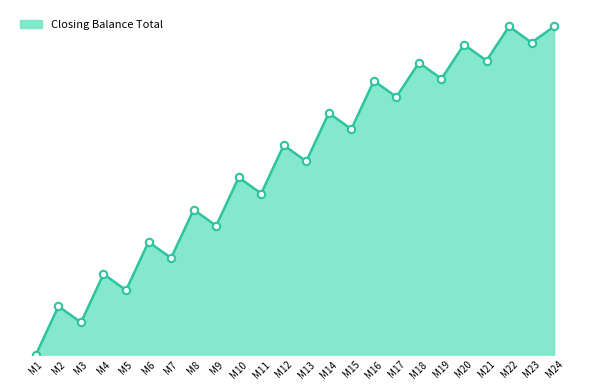

Approximately how many times larger is the value at M19 compared to M5?

4.3